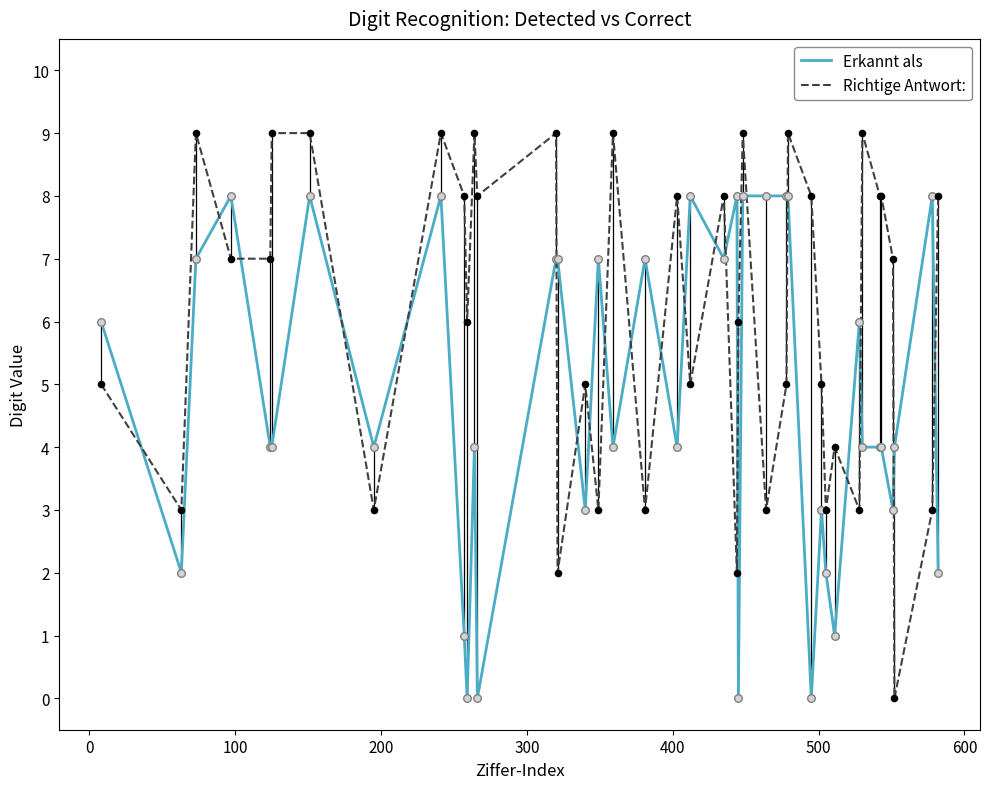

Which series has the widest spread of values?

Richtige Antwort: